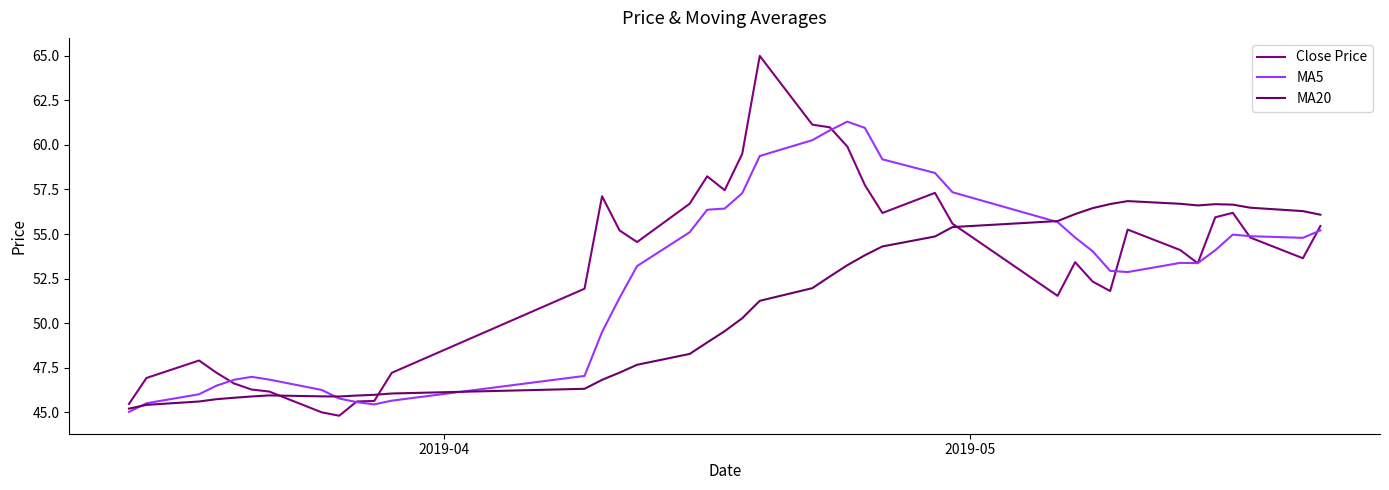

In Close Price, how many points are higher than both neighbors (excluding endpoints)?

8